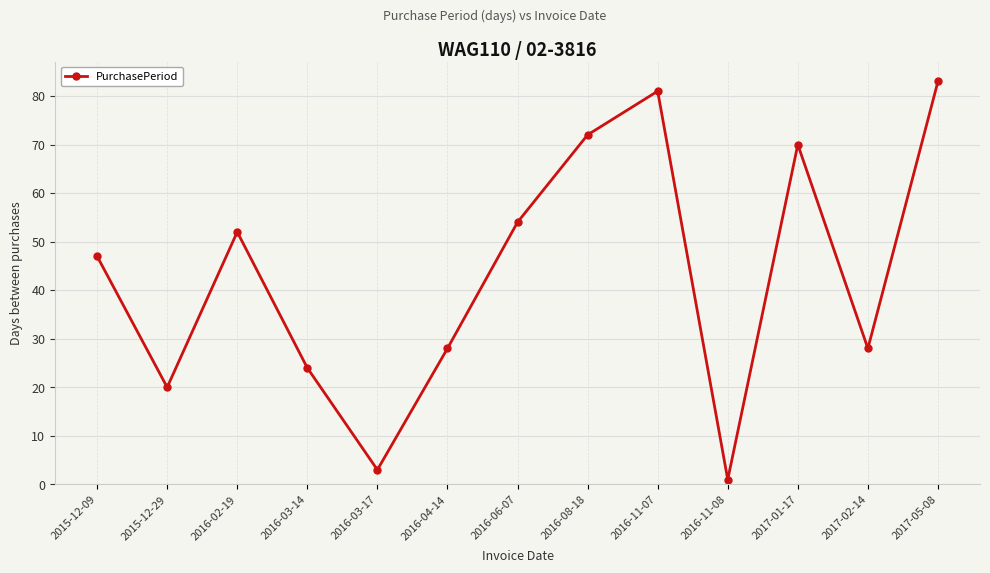

What is the approximate value at 2016-04-14, to the nearest 5?

30